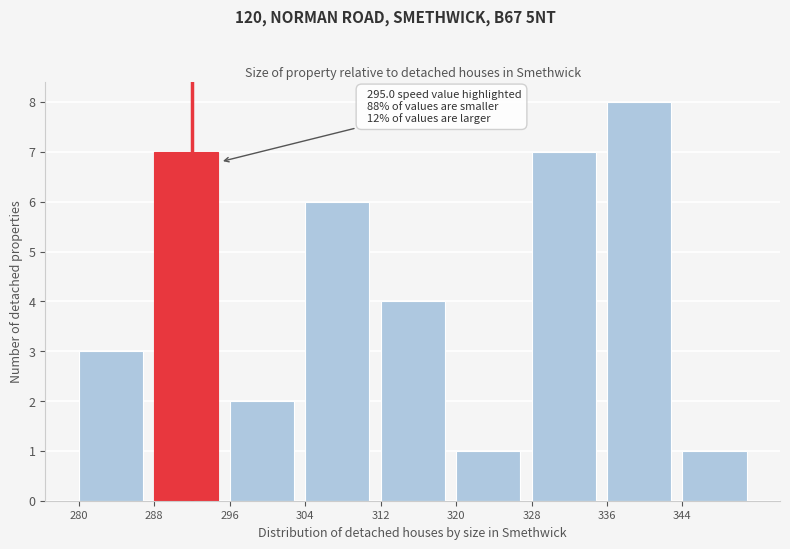

Which range on the x-axis has the tallest bar?

336 to 344